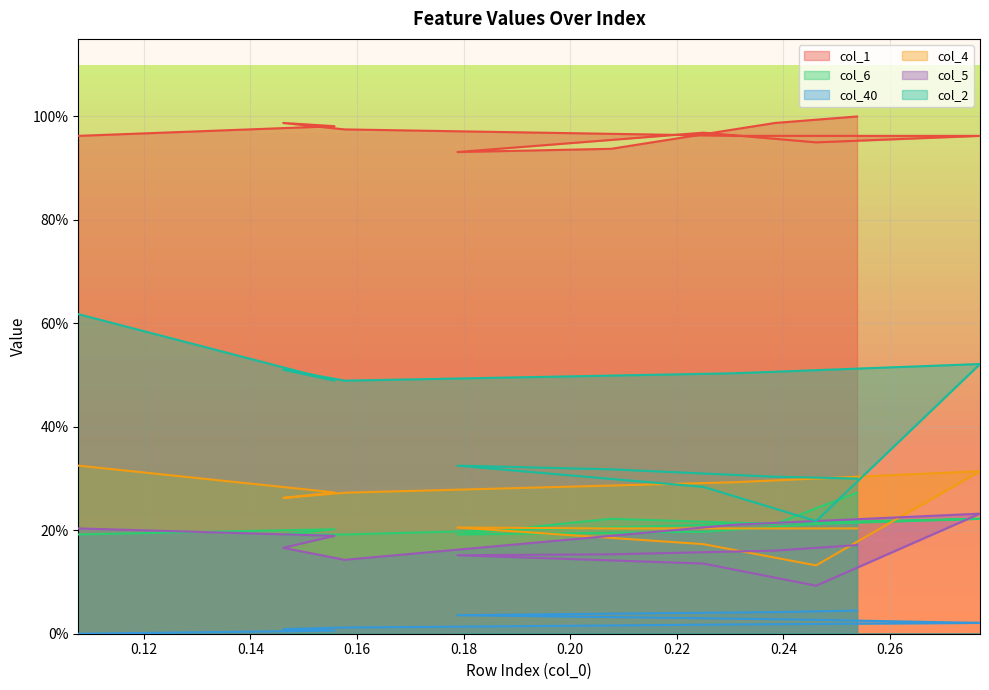

True or false: col_4 and col_40 intersect in this chart.

False